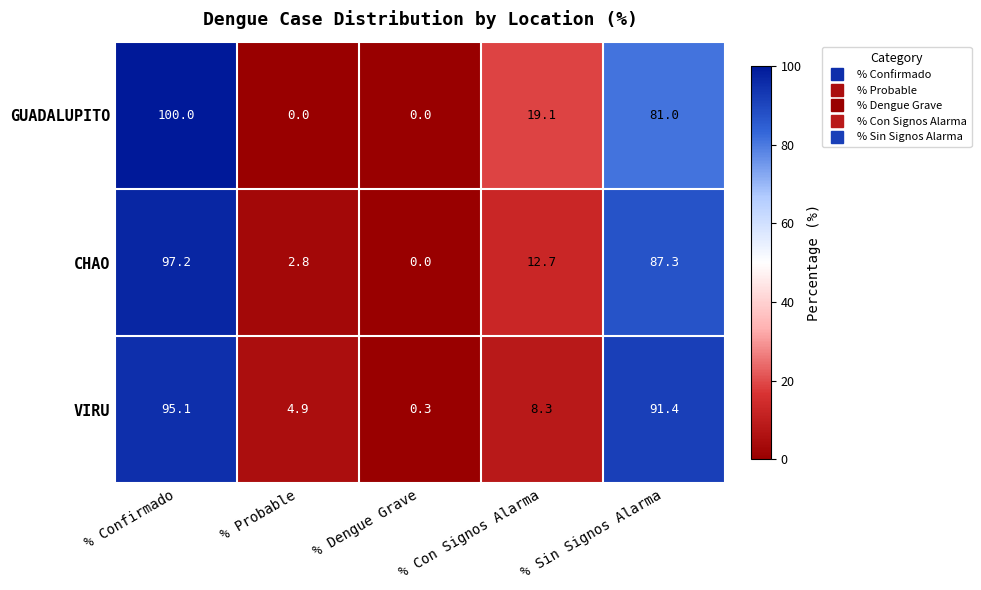

What is the average value of the GUADALUPITO series?

40.0